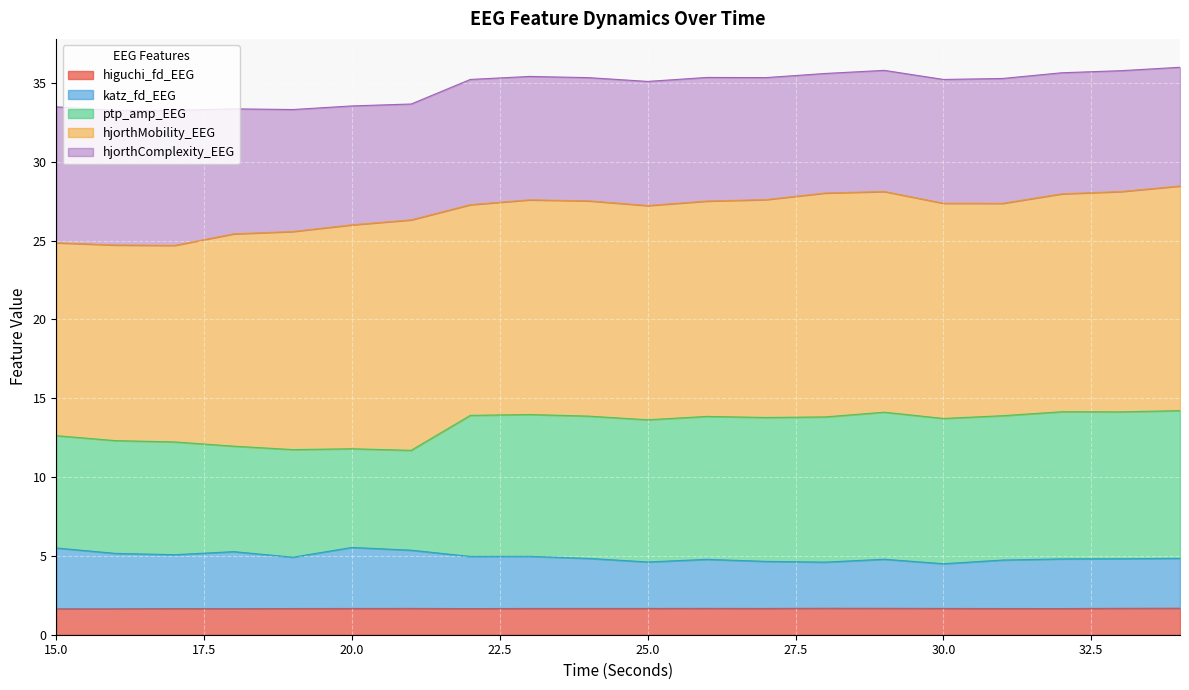

True or false: higuchi_fd_EEG and katz_fd_EEG cross at least once.

False